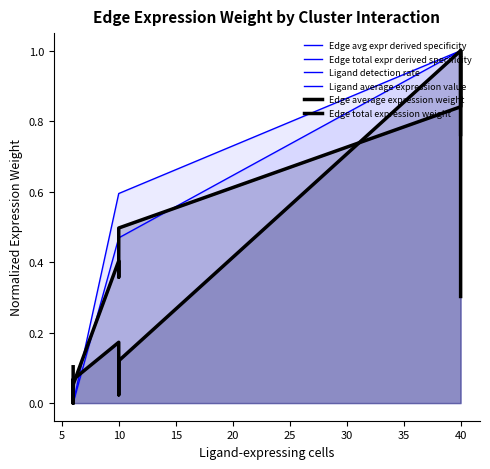

The Ligand detection rate series shows 0.6 at 10. True or false?

True